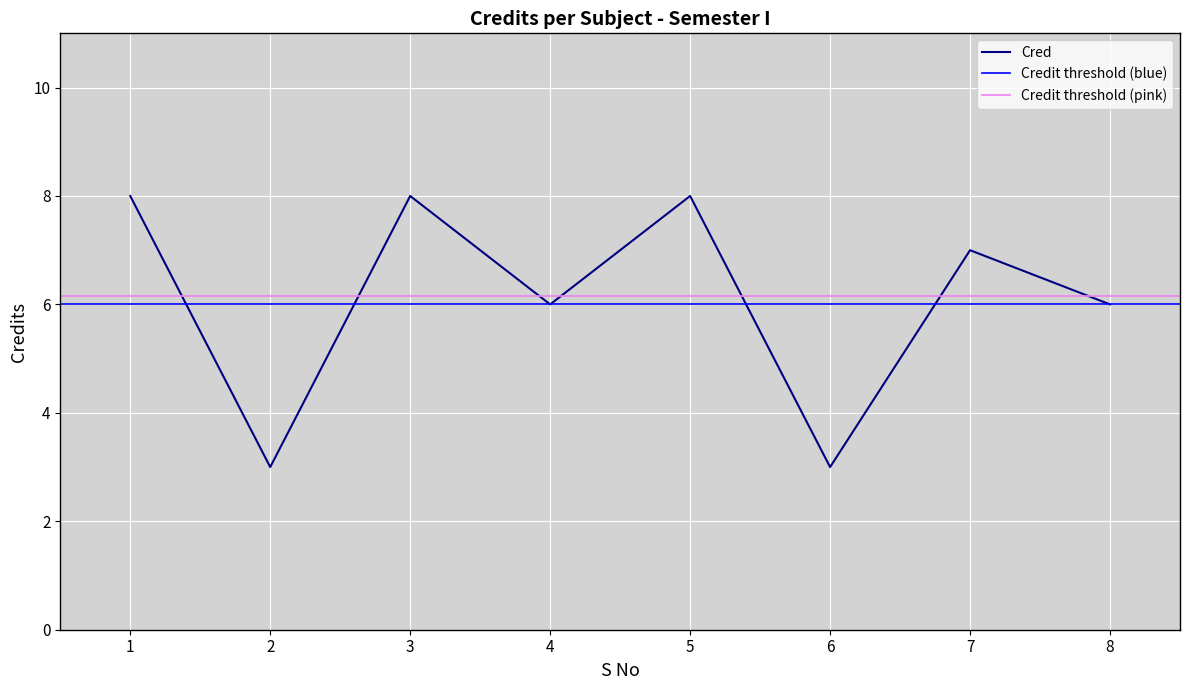

How many values are between 6 and 8?

6